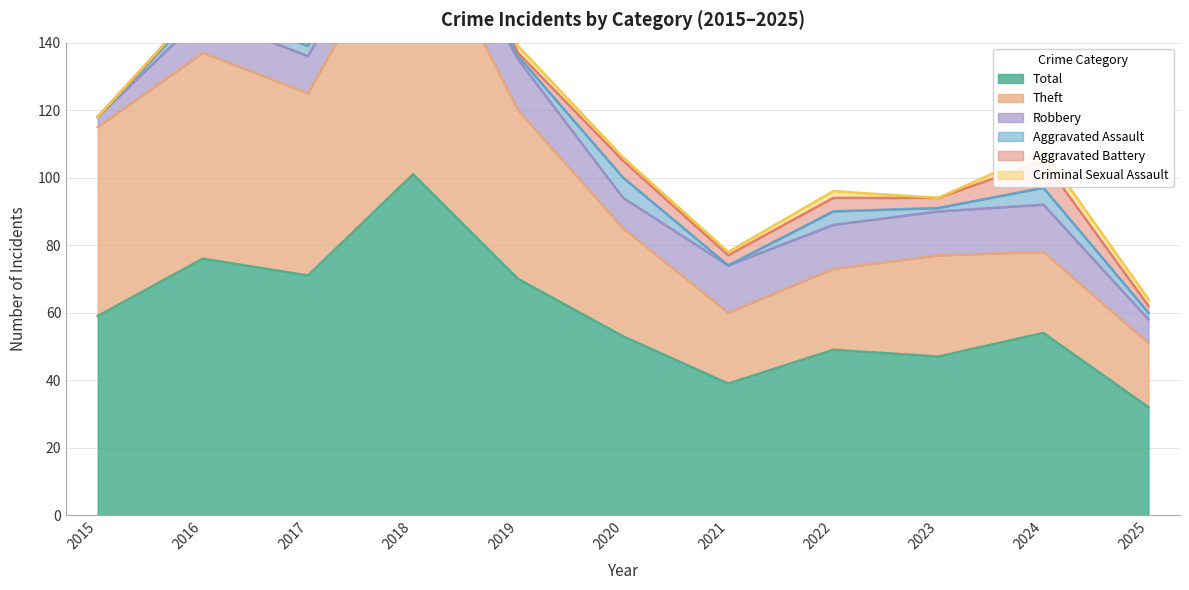

How many Aggravated Battery values are between 1 and 5?

8